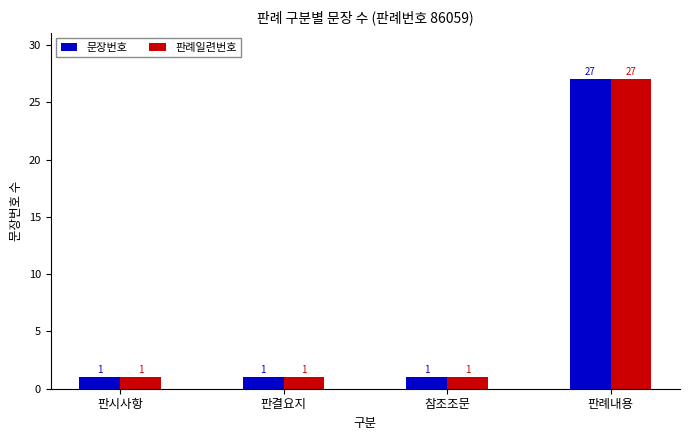

What is the average value of the 판례일련번호 series?

8